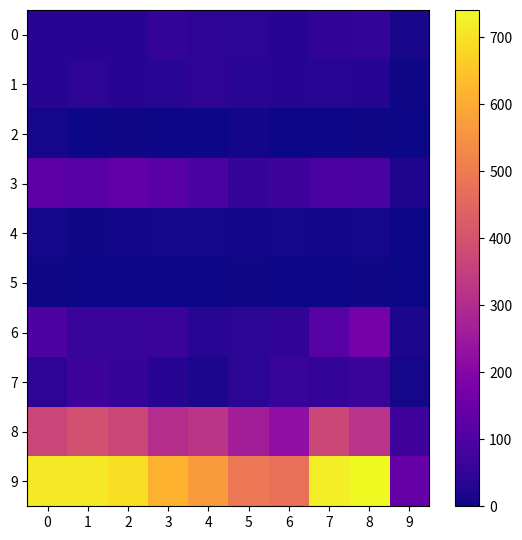

List the series in order of their peak value, lowest first.

5, 2, 4, 1, 0, 7, 3, 6, 8, 9